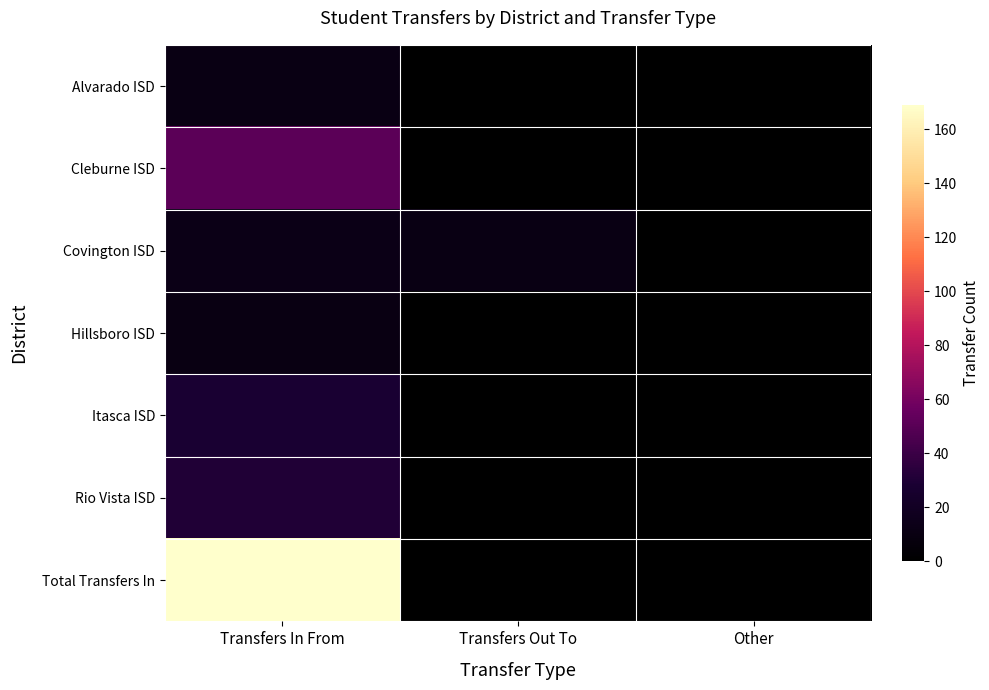

Between Transfers In From and Other, which series saw the biggest shift?

Total Transfers In